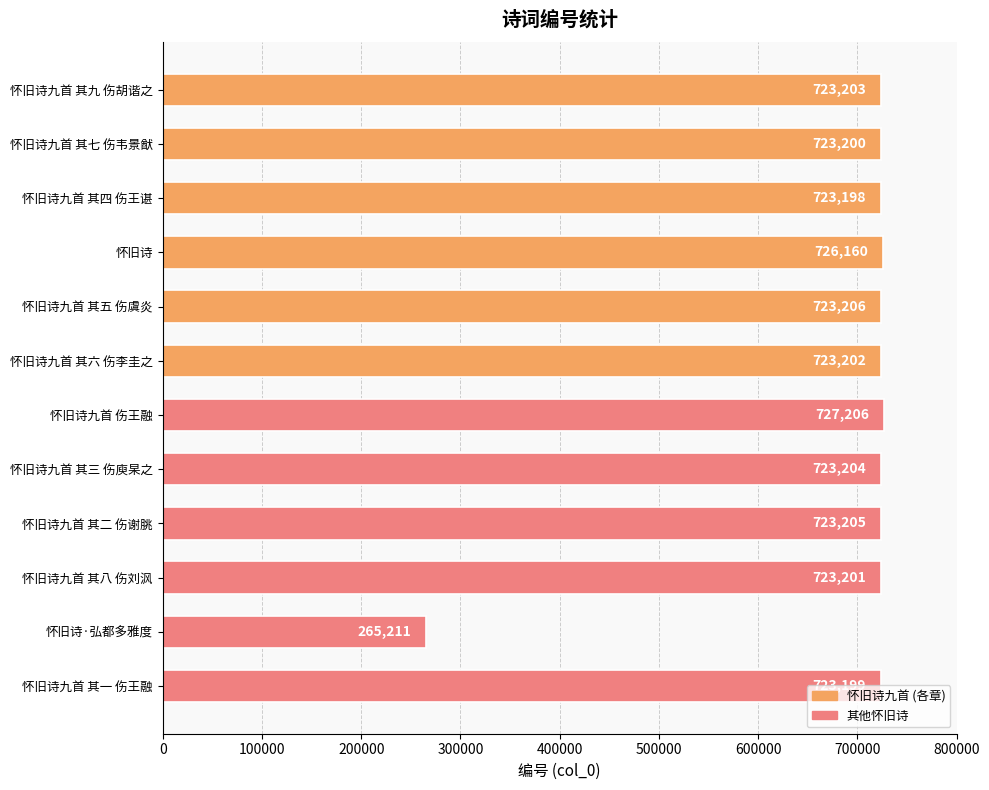

Rank the categories by value from highest to lowest.

怀旧诗九首 伤王融, 怀旧诗, 怀旧诗九首 其五 伤虞炎, 怀旧诗九首 其二 伤谢朓, 怀旧诗九首 其三 伤庾杲之, 怀旧诗九首 其九 伤胡谐之, 怀旧诗九首 其六 伤李圭之, 怀旧诗九首 其八 伤刘沨, 怀旧诗九首 其七 伤韦景猷, 怀旧诗九首 其一 伤王融, 怀旧诗九首 其四 伤王谌, 怀旧诗·弘都多雅度